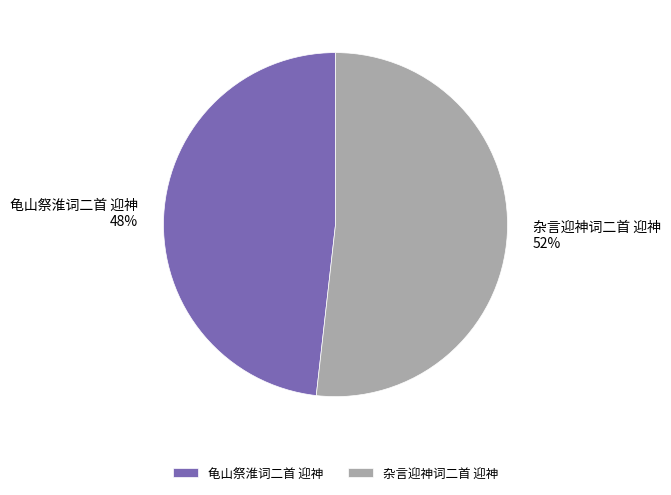

Is there a majority slice in this chart?

Yes